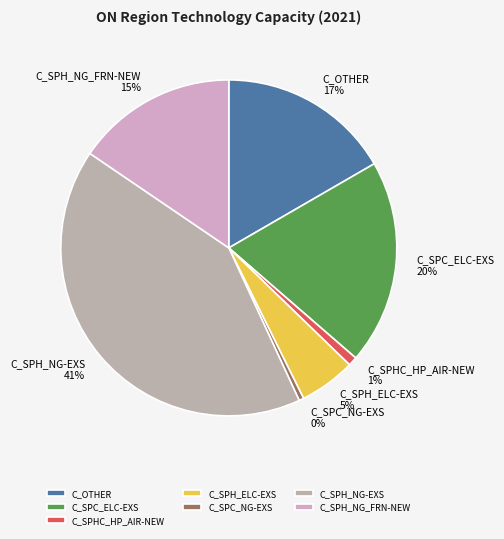

Is the sum of C_SPH_NG_FRN-NEW and C_SPH_ELC-EXS greater than half?

No